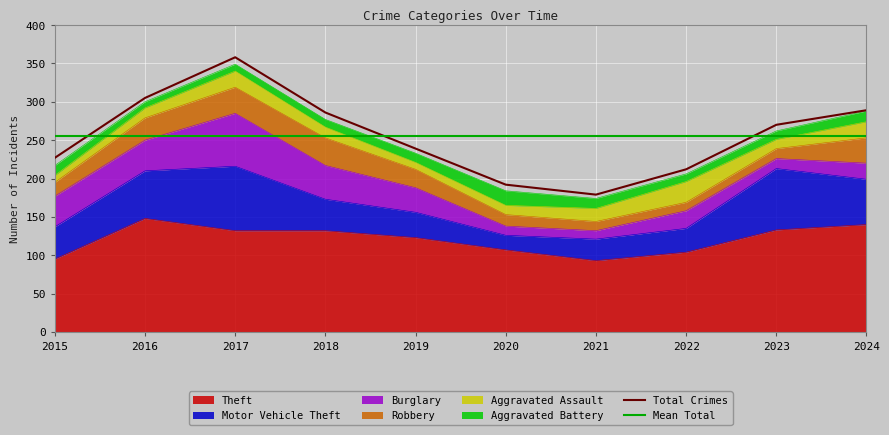

Reading left to right, transcribe all the data shown in this chart.

Theft: 2015=95	2016=148	2017=132	2018=132	2019=123	2020=107	2021=93	2022=104	2023=133	2024=140
Motor Vehicle Theft: 2015=42	2016=62	2017=84	2018=41	2019=33	2020=19	2021=28	2022=31	2023=80	2024=59
Burglary: 2015=40	2016=40	2017=69	2018=44	2019=32	2020=12	2021=11	2022=23	2023=13	2024=21
Robbery: 2015=18	2016=29	2017=34	2018=36	2019=24	2020=15	2021=12	2022=11	2023=13	2024=33
Aggravated Assault: 2015=9	2016=13	2017=21	2018=14	2019=9	2020=12	2021=17	2022=27	2023=12	2024=21
Aggravated Battery: 2015=13	2016=8	2017=9	2018=10	2019=12	2020=19	2021=13	2022=10	2023=11	2024=14